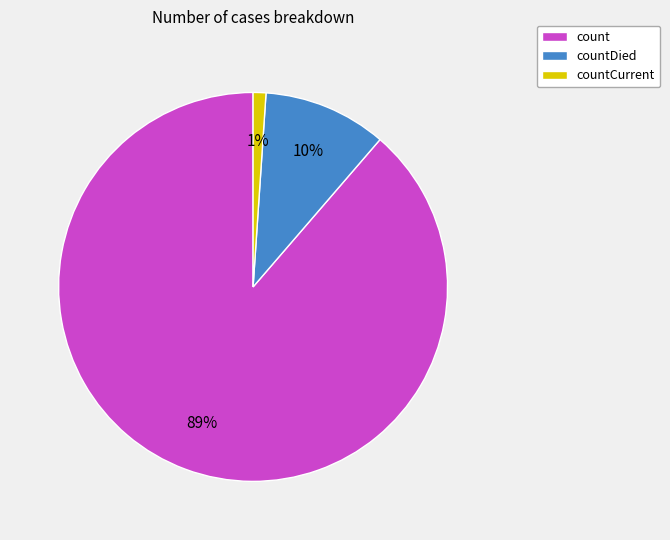

To the nearest percent, what is the difference between the largest and smallest slice percentages?

88%